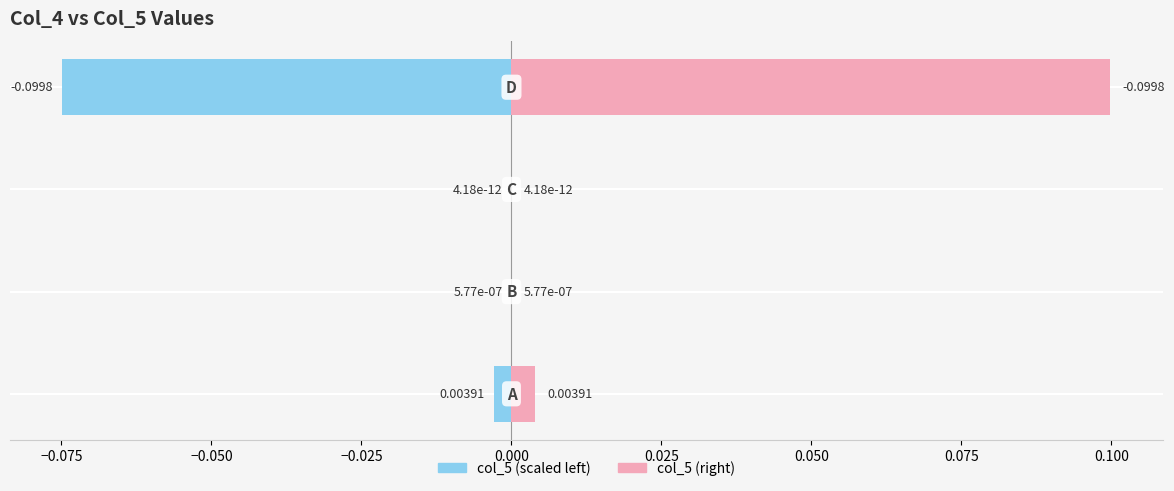

Reading left to right, transcribe all the data shown in this chart.

col_5 (left): -0.0	-0.0	-0.0	-0.1
col_5 (right): 0.0	0.0	0.0	0.1